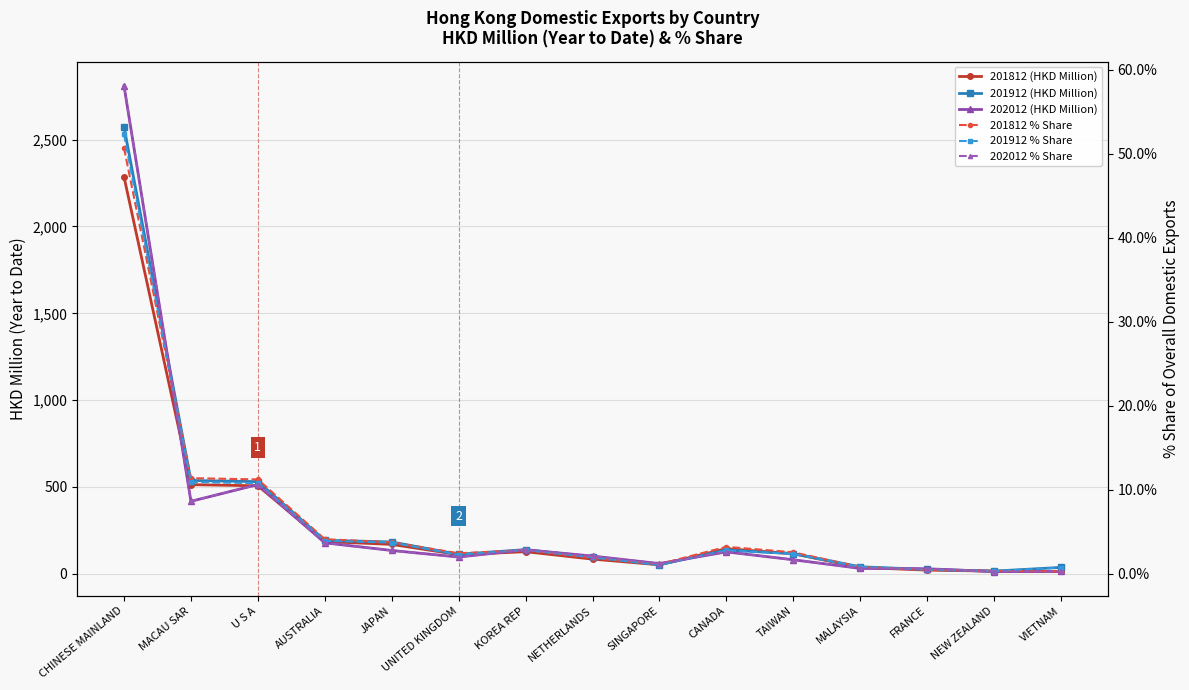

Is it true that 201812 % Share equals 1.8 at KOREA REP?

False